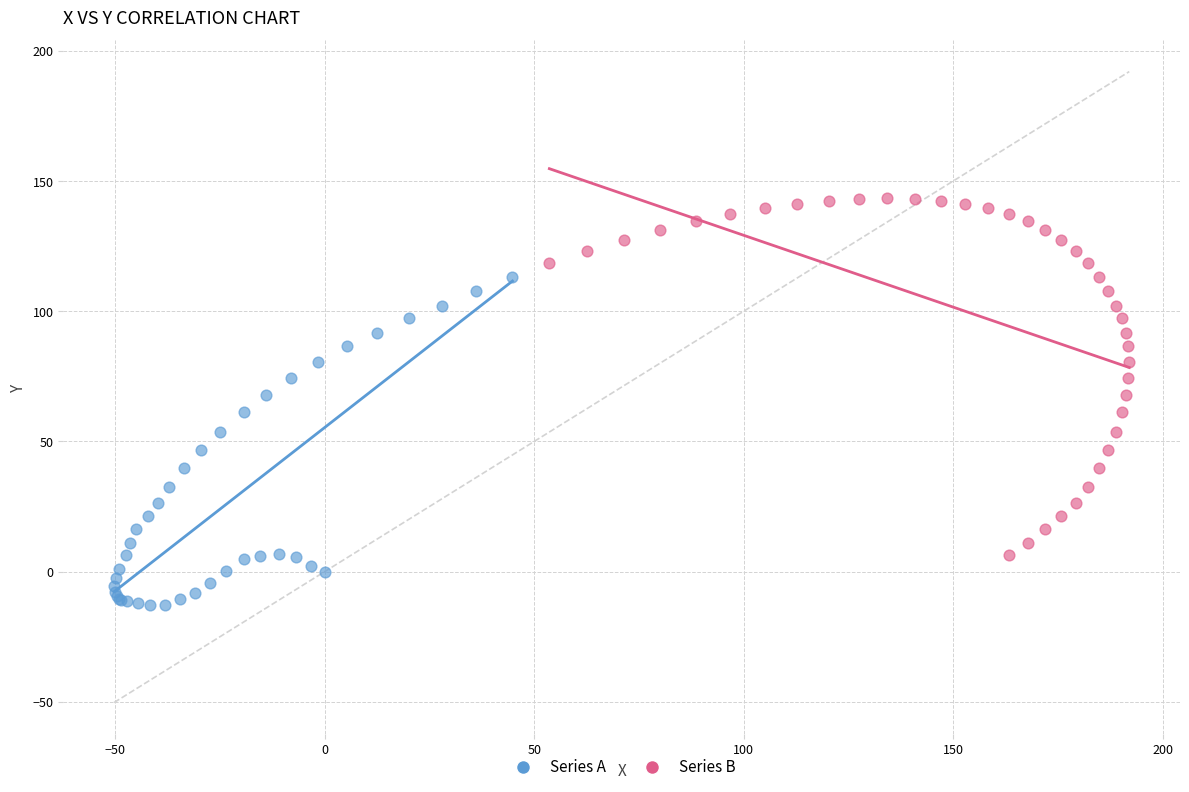

What are all the series names shown in the legend?

Series A, Series B